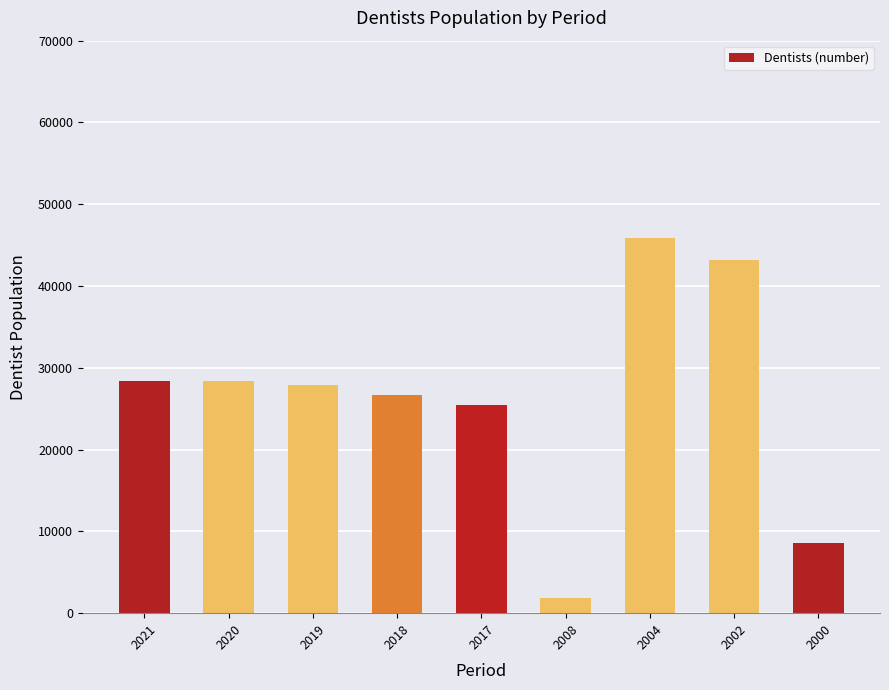

What is the sum of the values at 2002 and 2021?

71598